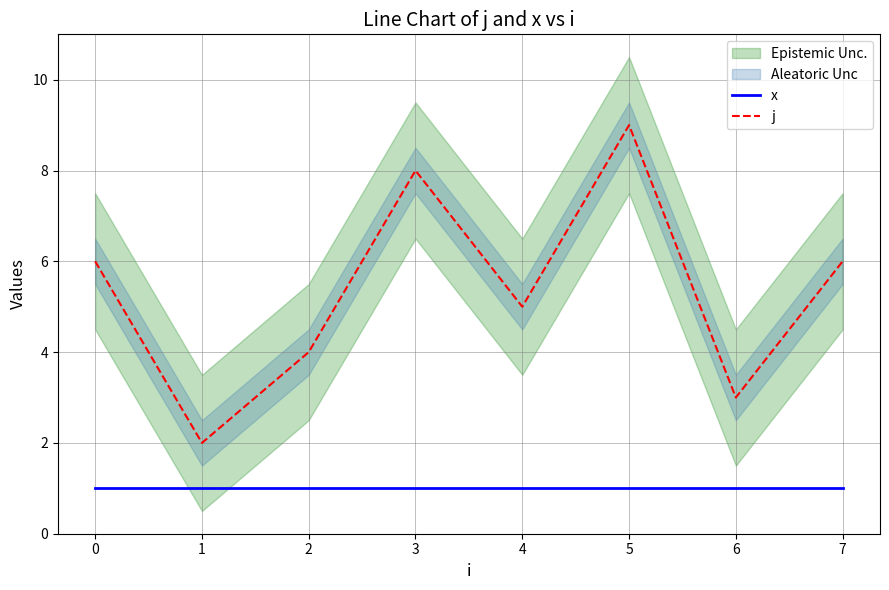

True or false: j and x cross at least once.

False